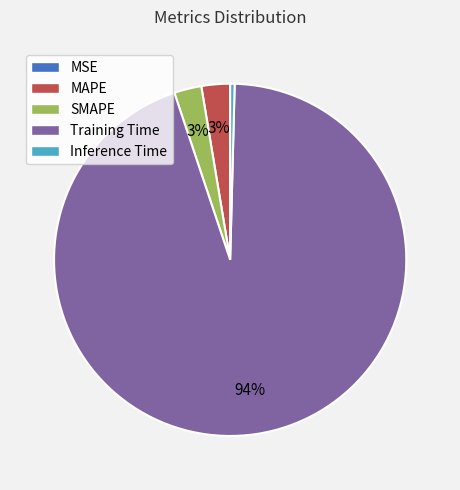

To the nearest percent, what is the difference between the largest and smallest slice percentages?

94%